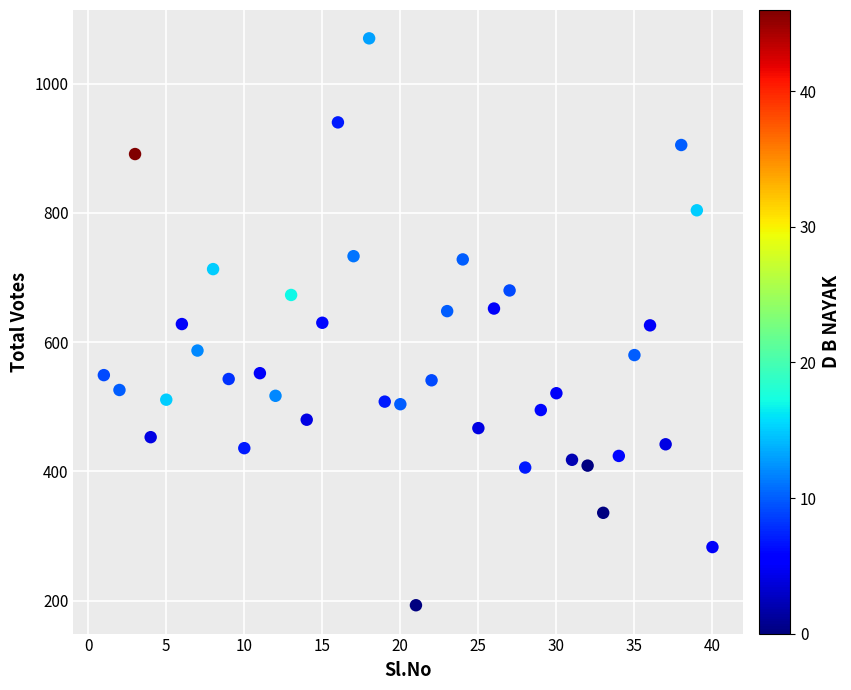

What is the range of Y values (max minus min)?

877